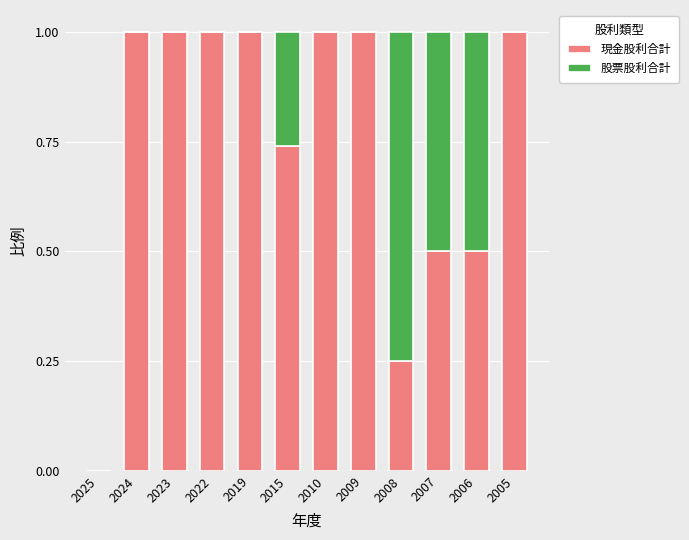

What is the sum of all 現金股利合計 values?

9.0